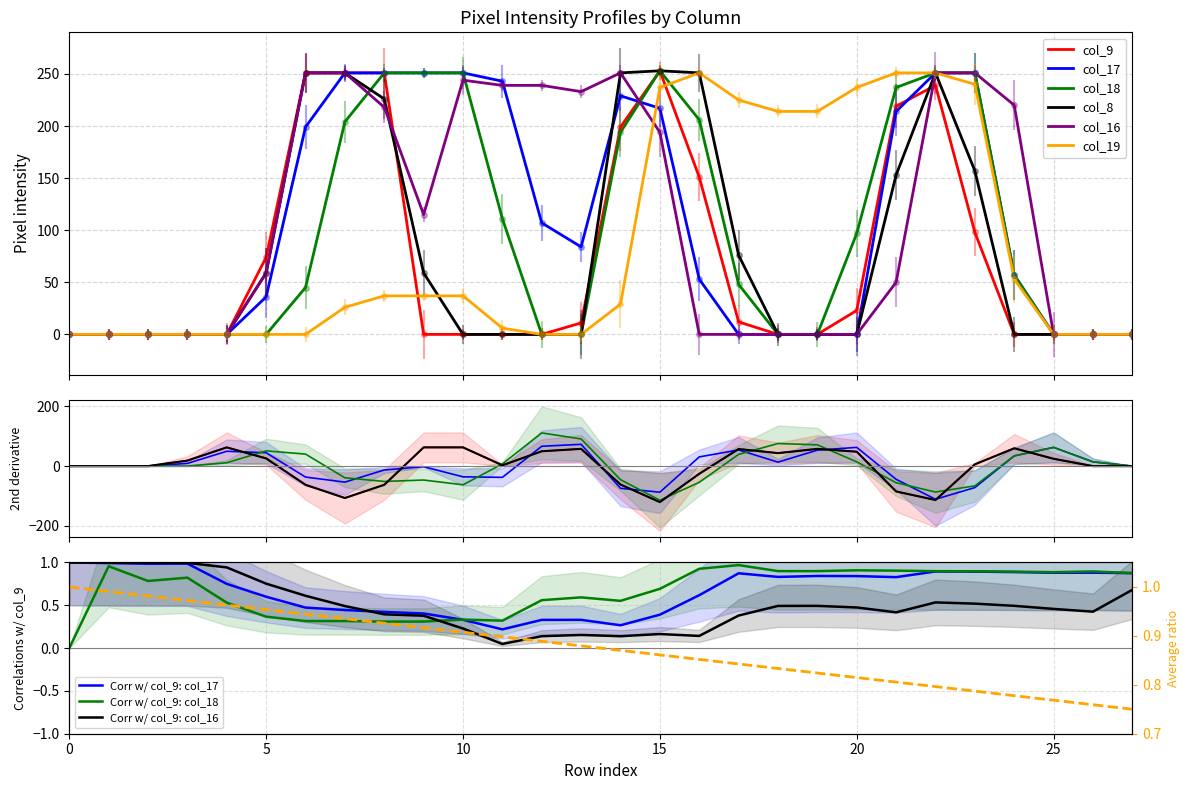

True or false: col_19 has more than 1 interior local peaks.

False